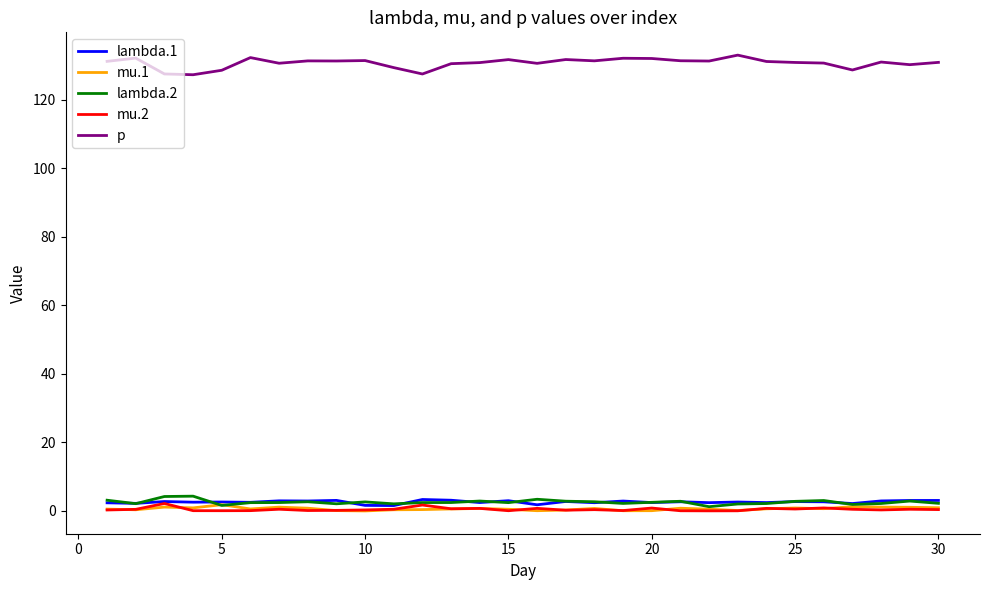

True or false: mu.2 has more than 0 points higher than both neighbors.

True